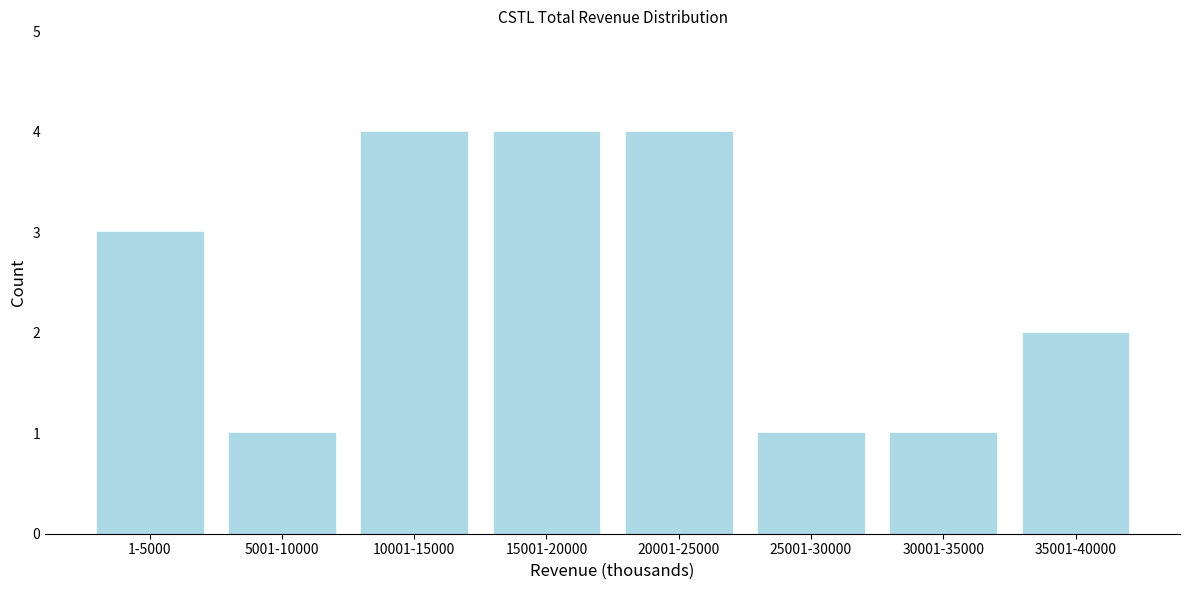

Reading right to left, extract all data points from this chart.

35001-40000=2	30001-35000=1	25001-30000=1	20001-25000=4	15001-20000=4	10001-15000=4	5001-10000=1	1-5000=3